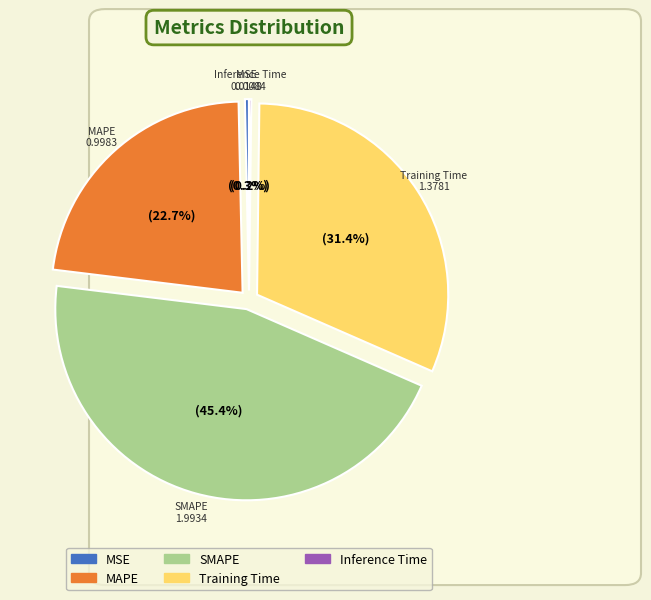

True or false: SMAPE accounts for 39% of the total.

False